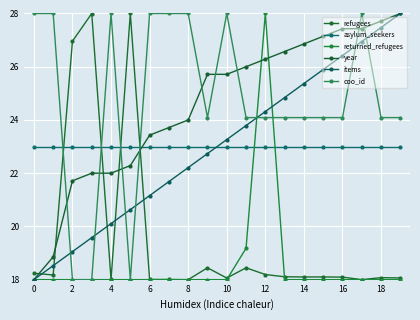

Reading right to left, extract all data points from this chart.

refugees: 18.1	18.1	18.0	18.1	18.1	18.1	18.1	18.2	18.4	18.1	18.4	18.0	18.0	18.0	28.0	18.0	28.0	27.0	18.2	18.2
asylum_seekers: 23.0	23.0	23.0	23.0	23.0	23.0	23.0	23.0	23.0	23.0	23.0	23.0	23.0	23.0	23.0	23.0	23.0	23.0	23.0	23.0
returned_refugees: 18.0	18.0	18.0	18.0	18.0	18.0	18.0	28.0	19.2	18.0	18.0	18.0	18.0	18.0	18.0	18.0	18.0	18.0	18.0	18.0
year: 28.0	27.7	27.4	27.4	27.1	26.9	26.6	26.3	26.0	25.7	25.7	24.0	23.7	23.4	22.3	22.0	22.0	21.7	18.9	18.0
items: 28.0	27.5	26.9	26.4	25.9	25.4	24.8	24.3	23.8	23.3	22.7	22.2	21.7	21.2	20.6	20.1	19.6	19.1	18.5	18.0
coo_id: 24.1	24.1	28.0	24.1	24.1	24.1	24.1	24.1	24.1	28.0	24.1	28.0	28.0	28.0	18.0	28.0	18.0	18.0	28.0	28.0